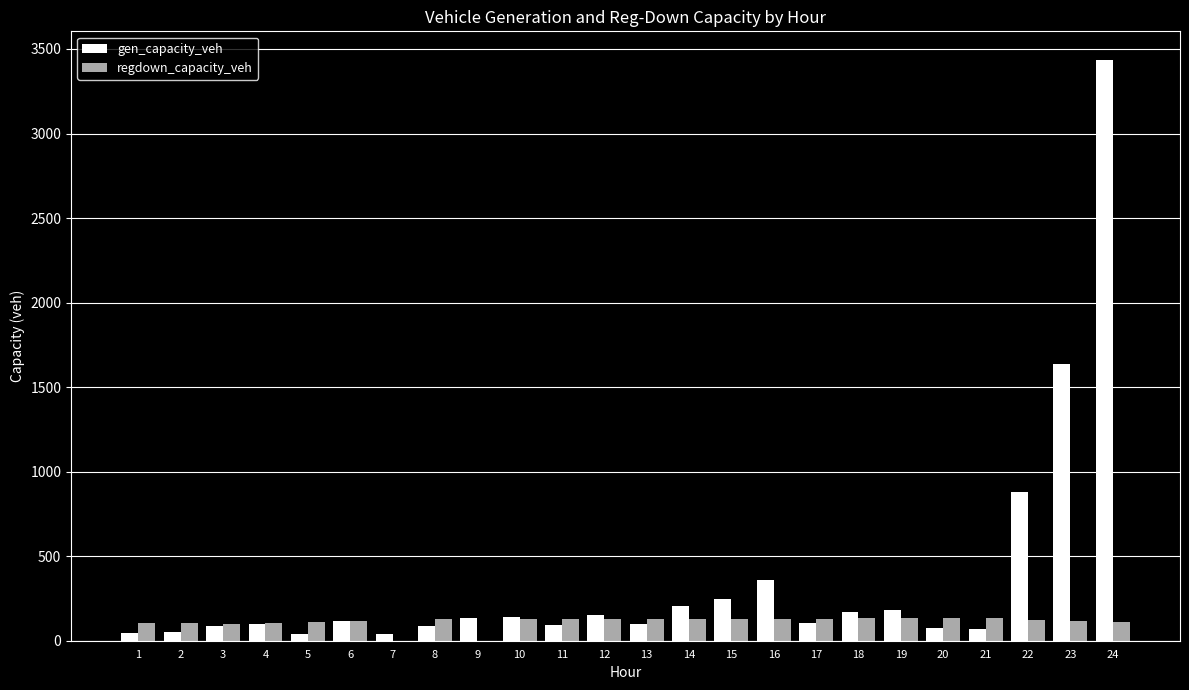

Count the number of categories in the chart.

24